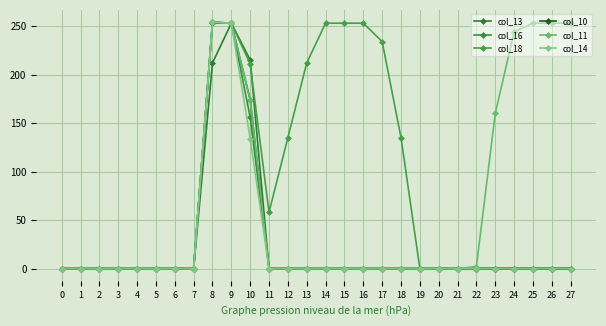

True or false: col_16 has more than 2 interior local peaks.

False